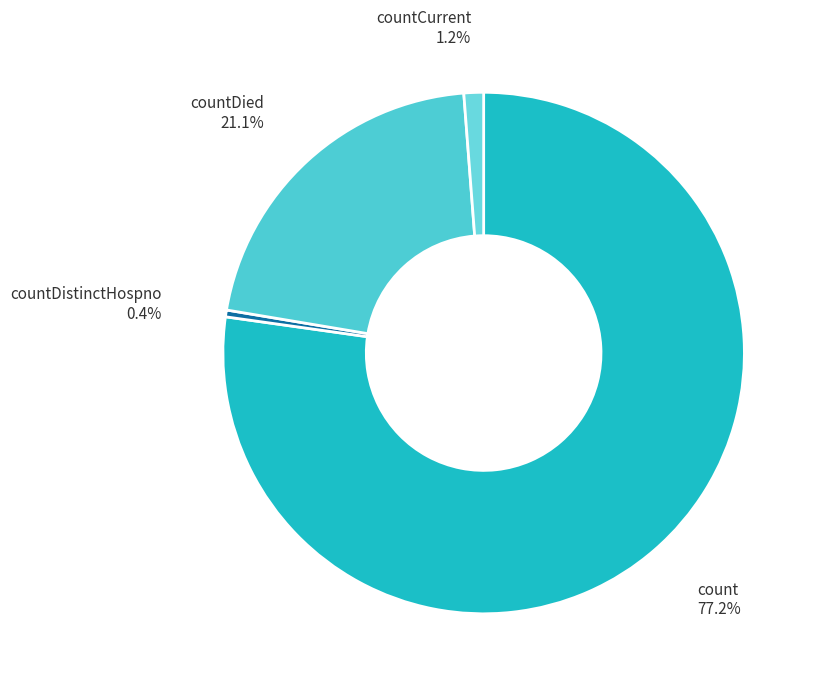

Does any single category account for the majority?

Yes